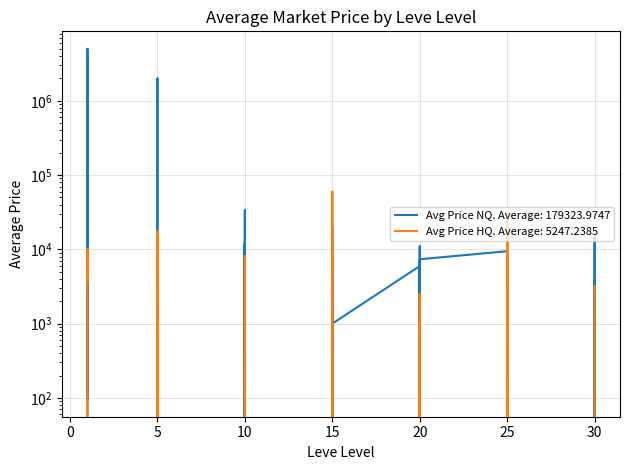

Does the chart display data point markers on the line(s)?

No